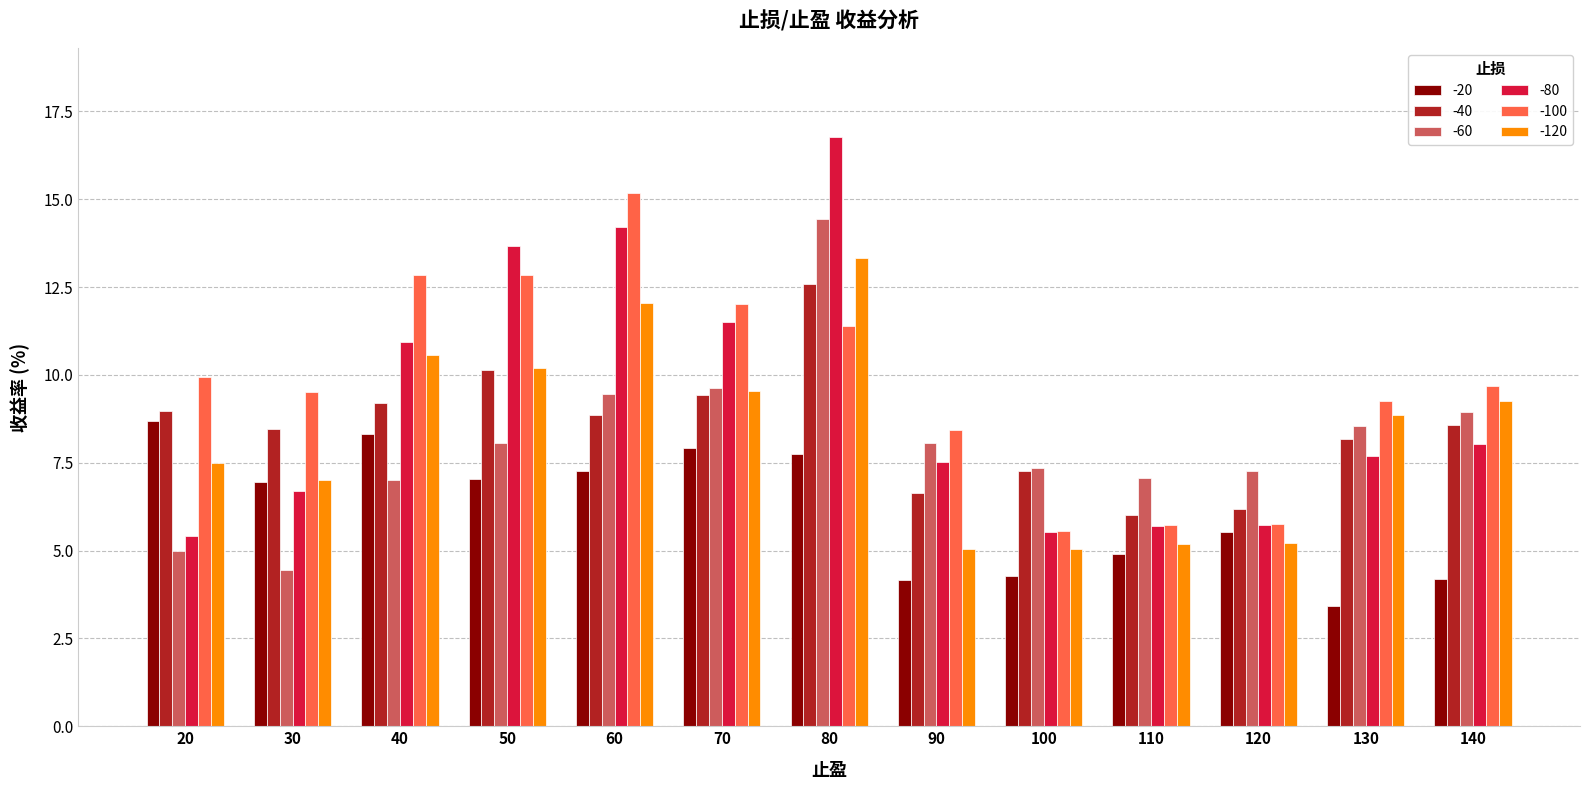

Which series has the widest spread of values?

-80